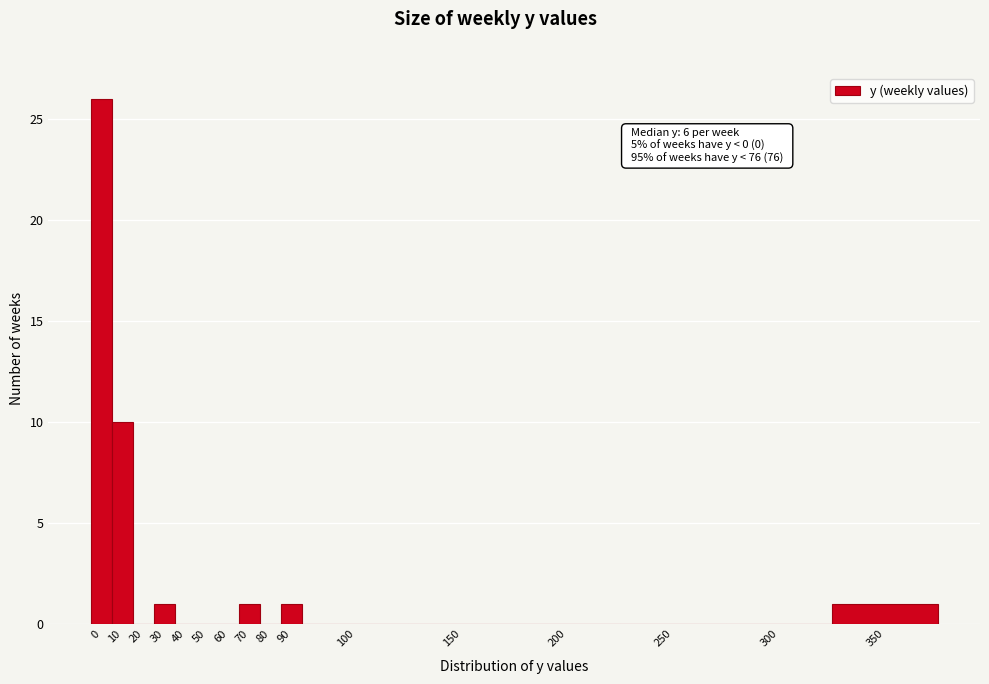

Reading left to right, transcribe all the data shown in this chart.

0=26	10=10	20=0	30=1	40=0	50=0	60=0	70=1	80=0	90=1	100=0	150=0	200=0	250=0	300=0	350=1